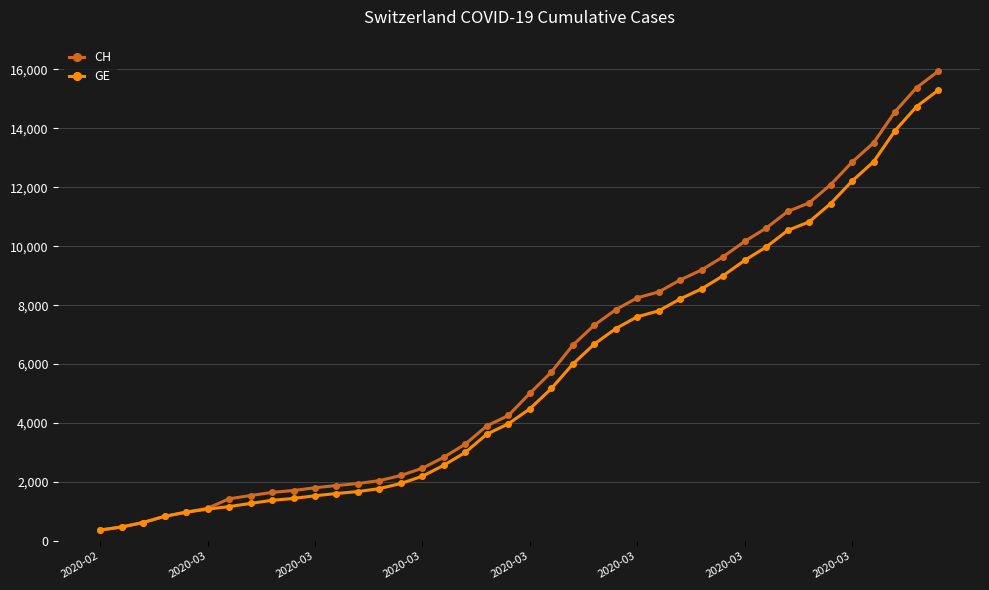

Rank the series by their average value, from lowest to highest.

GE, CH